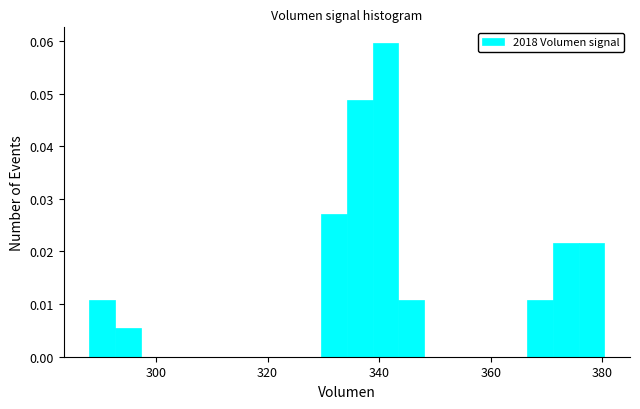

Around what value on the x-axis is the tallest bar? Give the approximate position of its centre, as read against the axis.

342